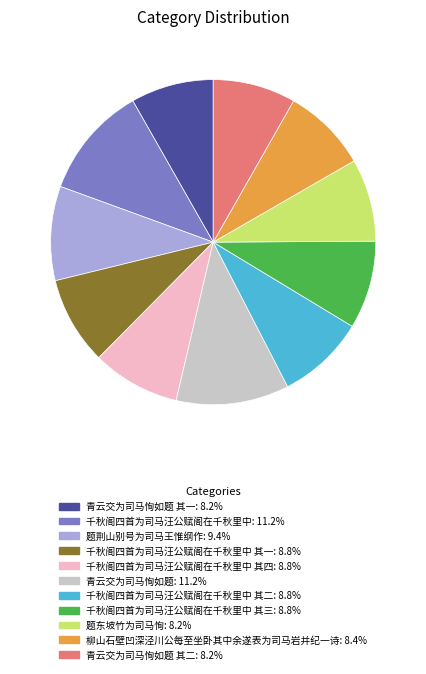

Is there a majority slice in this chart?

No